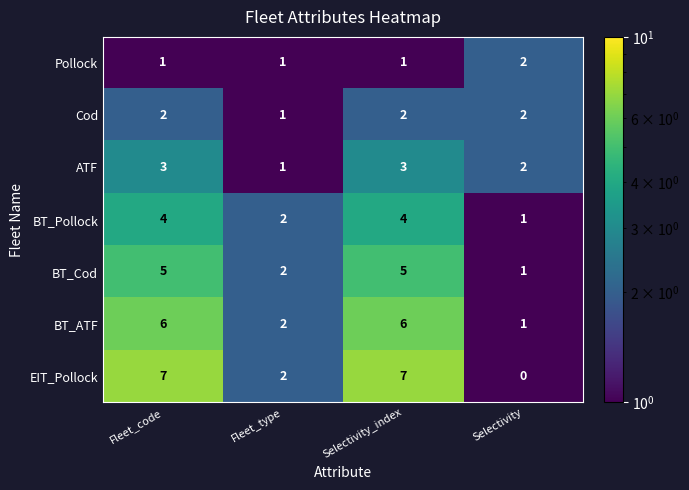

What is the average value of the BT_Pollock series?

3